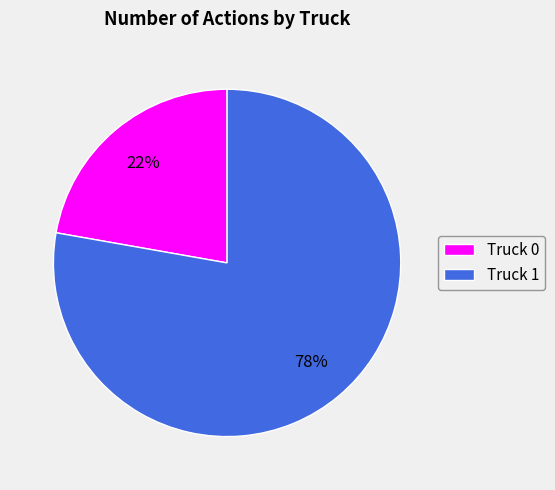

To the nearest percent, what is the combined percentage of Truck 1 and Truck 0?

100%